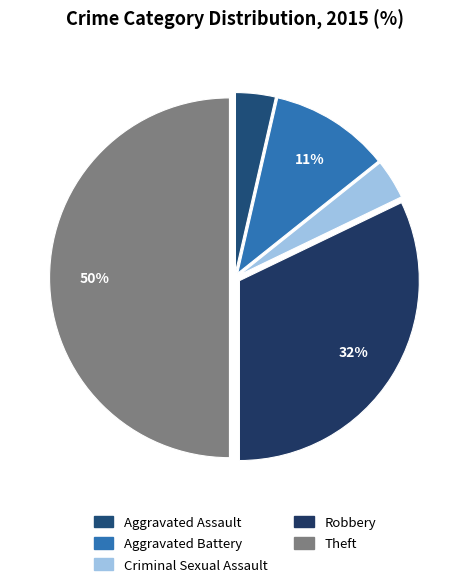

How many slices are in this pie chart?

5